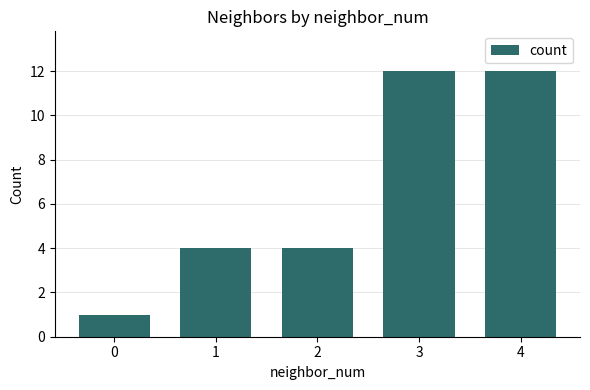

How many bars are there in total?

5